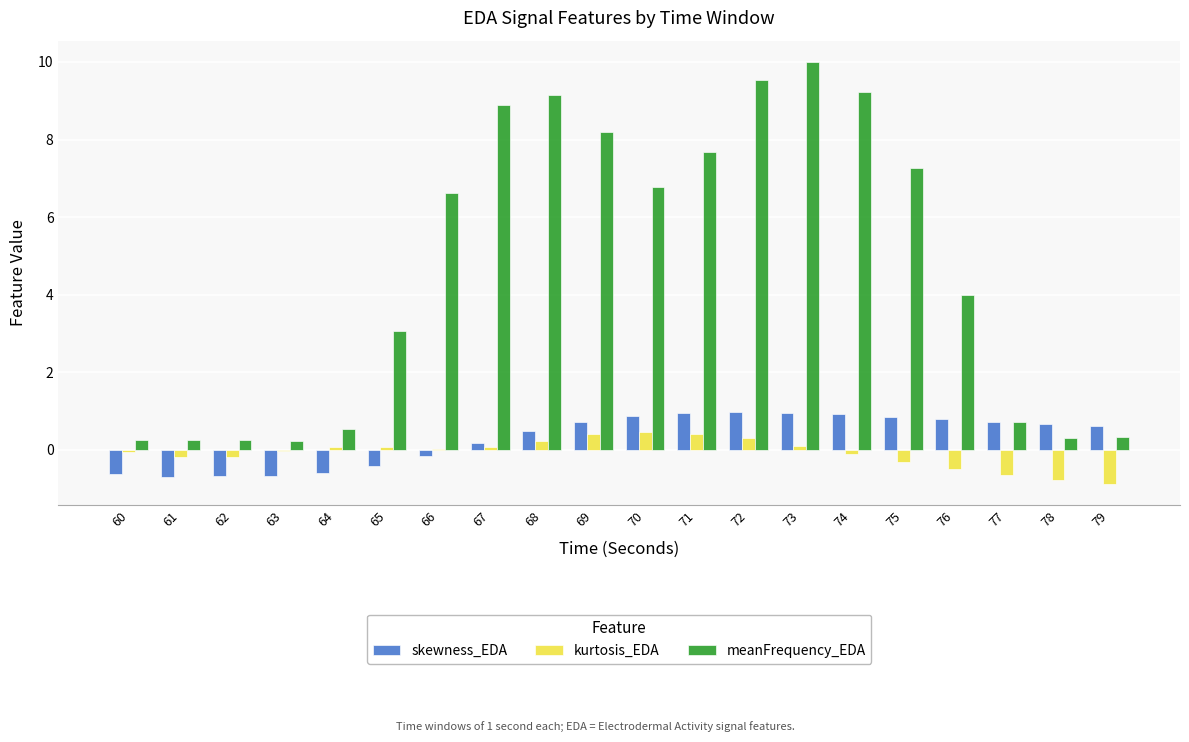

At which category does the chart reach its peak across all series?

73